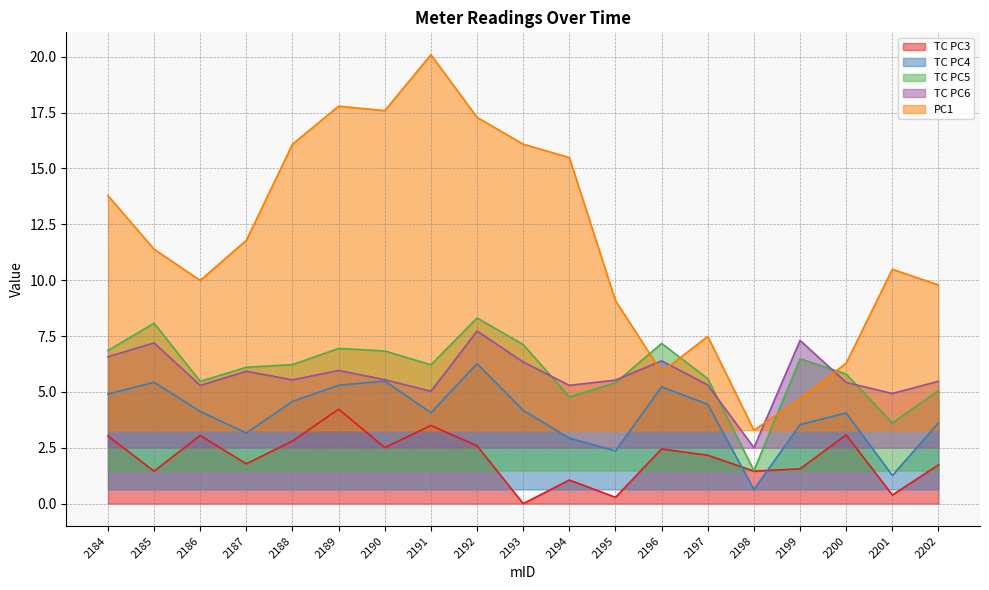

Reading right to left, extract all data points from this chart.

TC PC3: 1.7	0.4	3.1	1.6	1.5	2.2	2.4	0.3	1.1	0.0	2.6	3.5	2.5	4.2	2.8	1.8	3.0	1.5	3.0
TC PC4: 3.6	1.3	4.1	3.5	0.6	4.4	5.2	2.4	2.9	4.2	6.3	4.1	5.5	5.3	4.6	3.2	4.1	5.4	4.9
TC PC5: 5.1	3.6	5.8	6.5	1.5	5.6	7.2	5.4	4.8	7.1	8.3	6.2	6.8	6.9	6.2	6.1	5.5	8.1	6.9
TC PC6: 5.5	4.9	5.4	7.3	2.5	5.3	6.4	5.5	5.3	6.3	7.7	5.0	5.5	6.0	5.5	5.9	5.3	7.2	6.6
PC1: 9.8	10.5	6.3	4.7	3.3	7.5	5.9	9.1	15.5	16.1	17.3	20.1	17.6	17.8	16.1	11.8	10.0	11.4	13.8